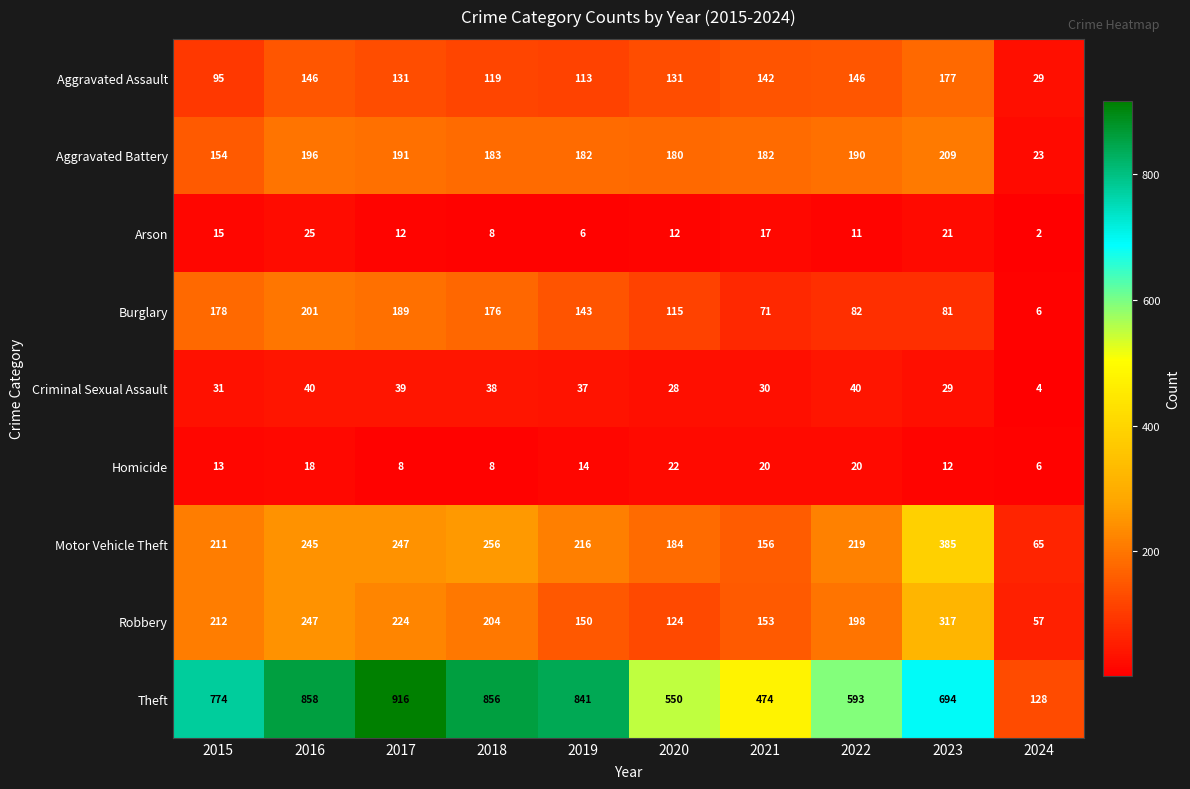

List the series in order of their peak value, highest first.

Theft, Motor Vehicle Theft, Robbery, Aggravated Battery, Burglary, Aggravated Assault, Criminal Sexual Assault, Arson, Homicide